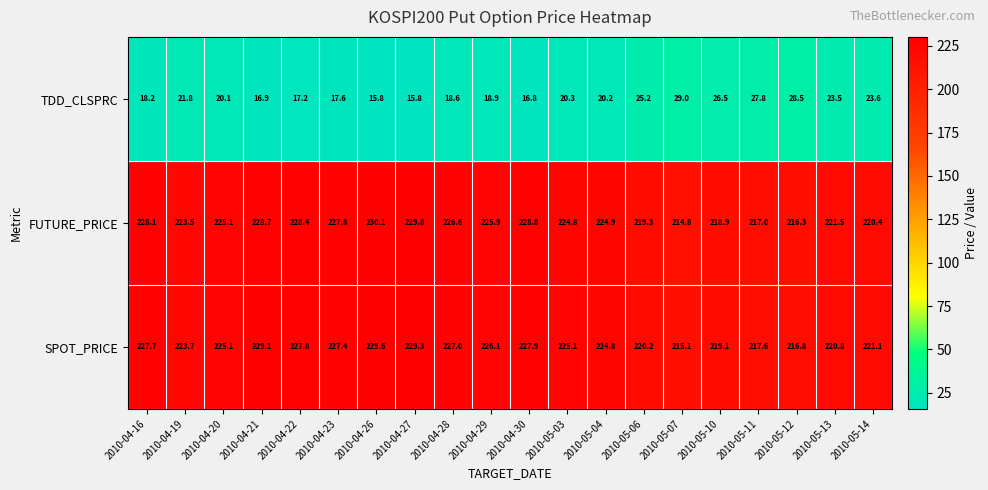

At which category is the sum across all series the highest?

2010-04-26